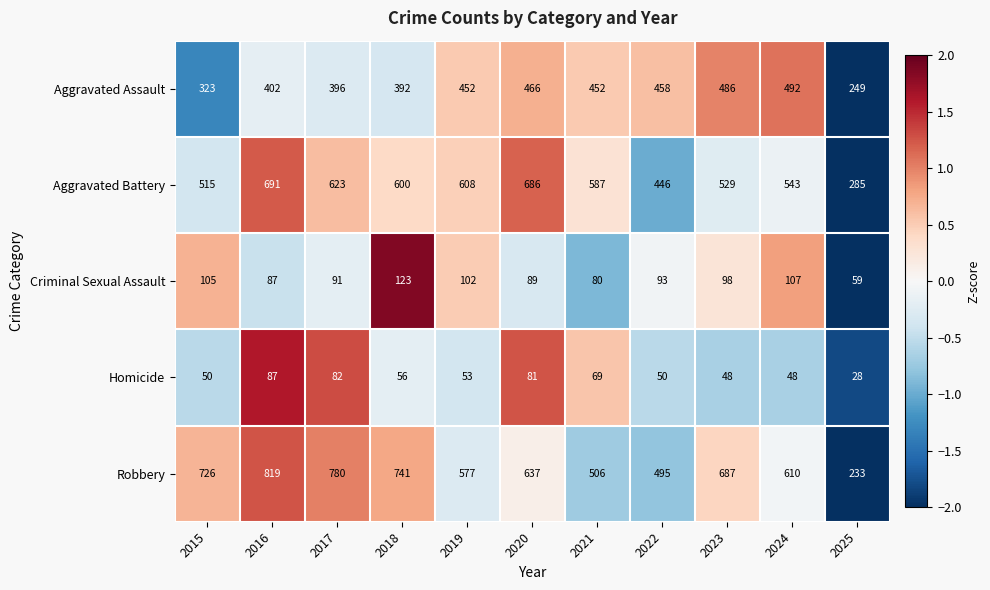

Rank the series by their maximum value, from highest to lowest.

Robbery, Aggravated Battery, Aggravated Assault, Criminal Sexual Assault, Homicide